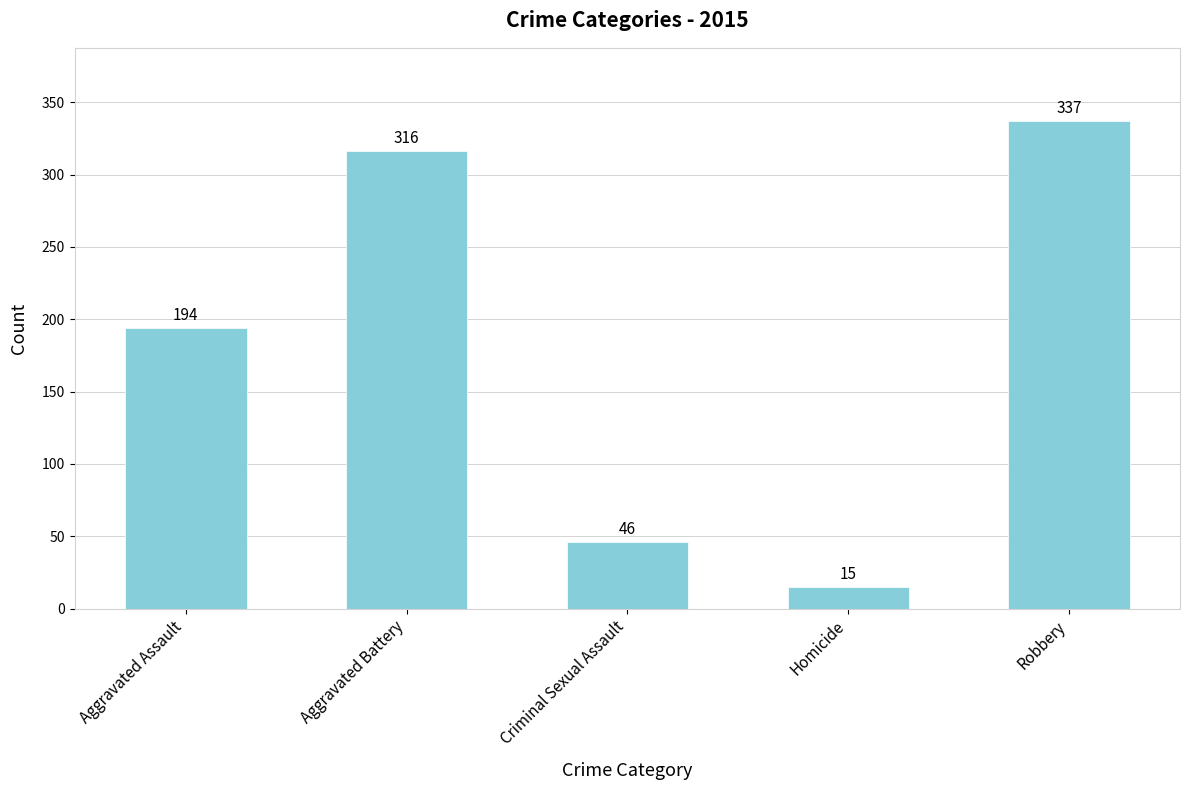

Rank the categories by value from lowest to highest.

Homicide, Criminal Sexual Assault, Aggravated Assault, Aggravated Battery, Robbery